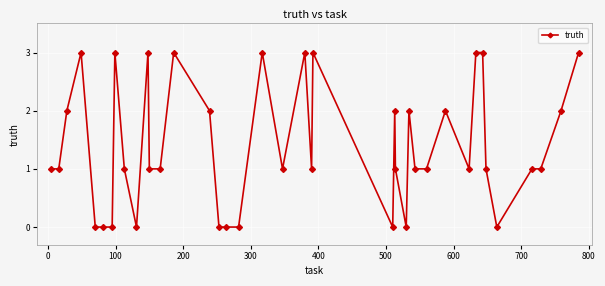

What is the sum of all values?

56